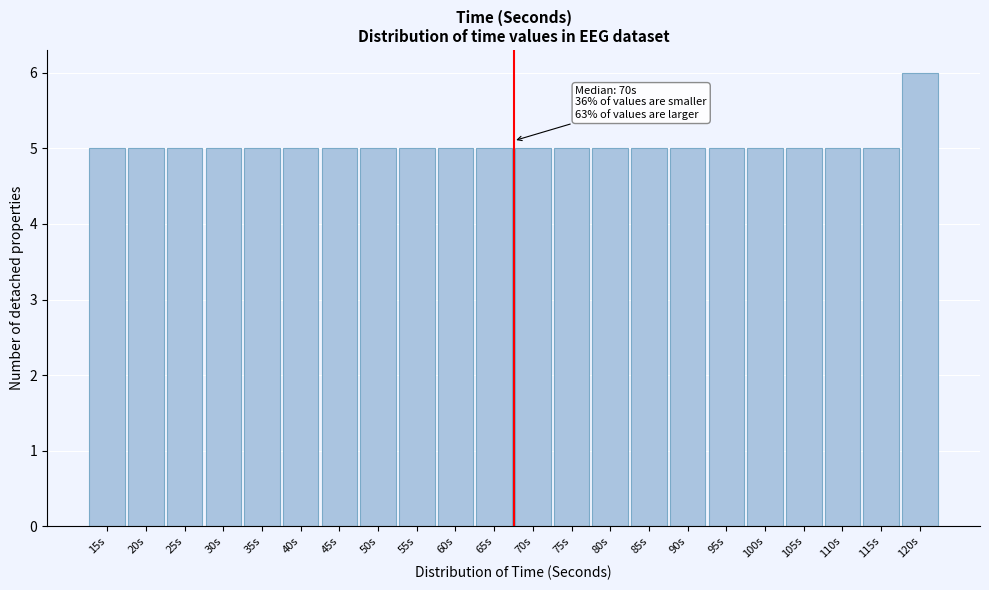

Reading left to right, list all the values displayed in this chart.

15s=5	20s=5	25s=5	30s=5	35s=5	40s=5	45s=5	50s=5	55s=5	60s=5	65s=5	70s=5	75s=5	80s=5	85s=5	90s=5	95s=5	100s=5	105s=5	110s=5	115s=5	120s=6